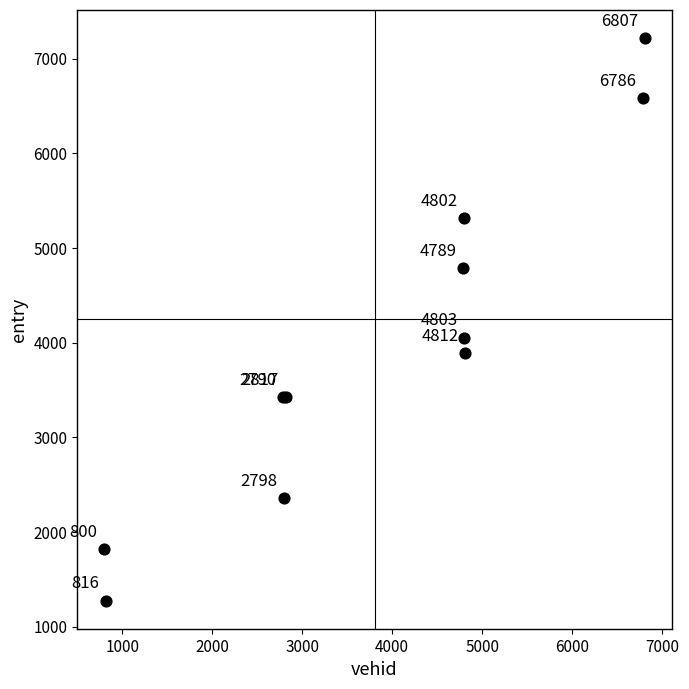

What Y value in the scatter plot is closest to 4247?

4054.2